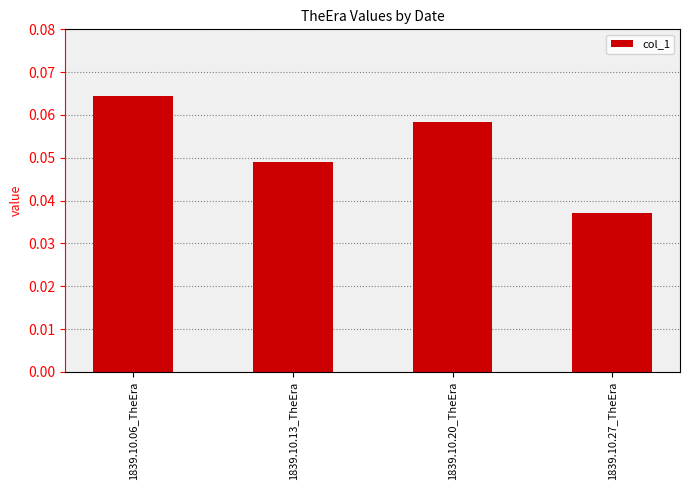

Count the values in the range 0 to 1.

4